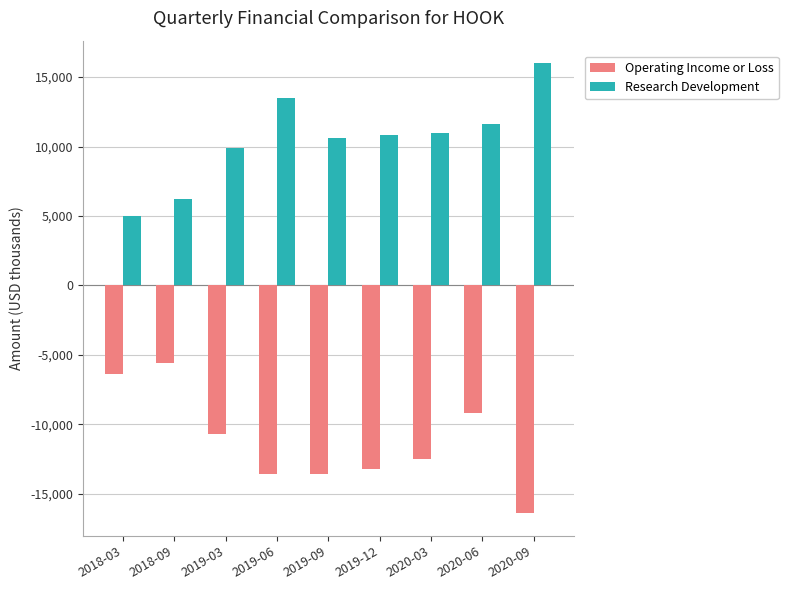

How many series are shown in this chart?

2